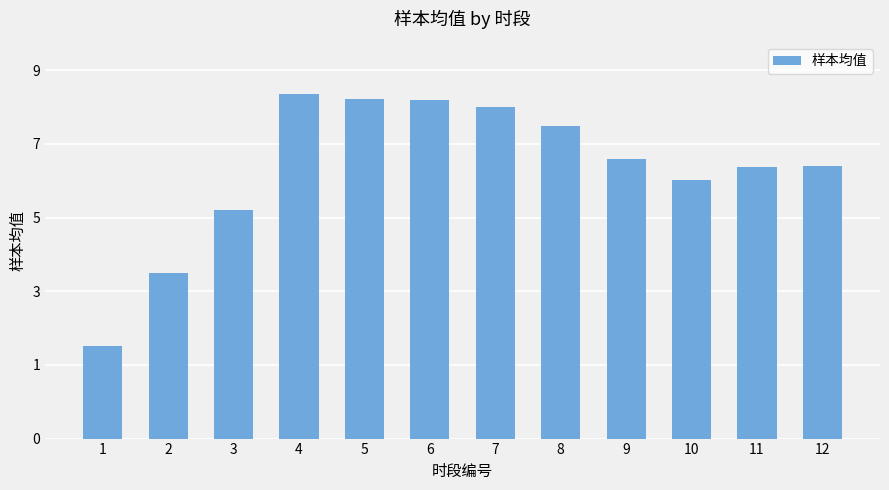

At which label does the data first exceed 6?

4